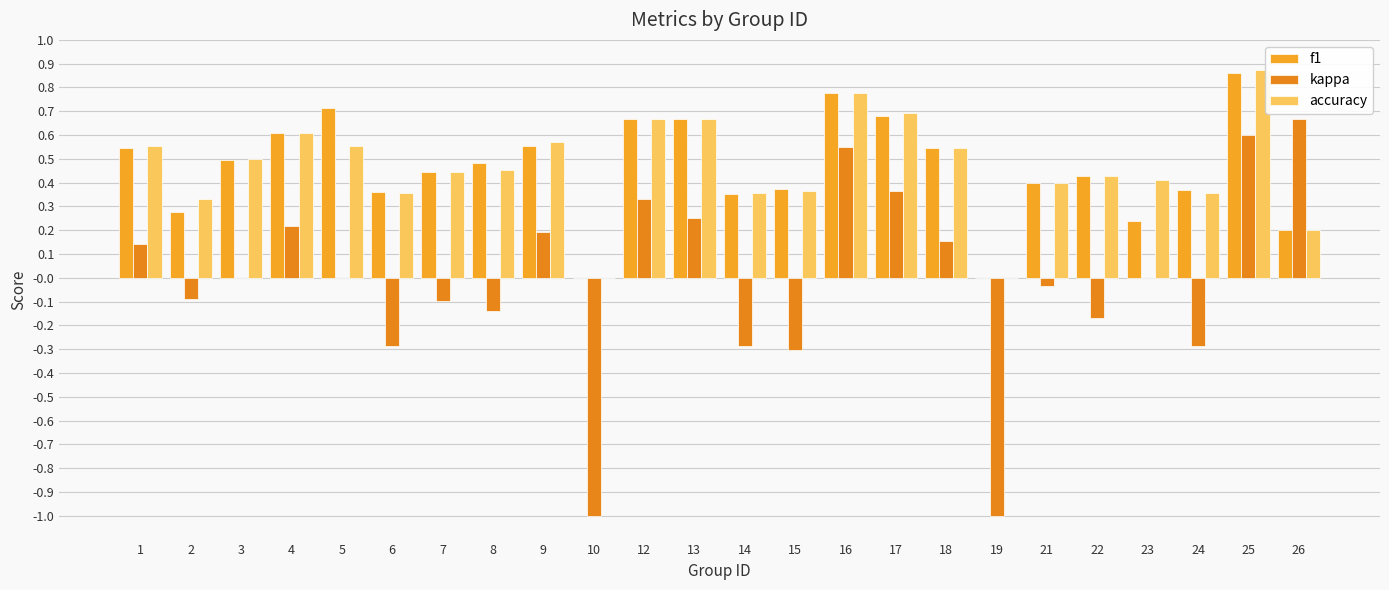

How many groups of bars are there?

24